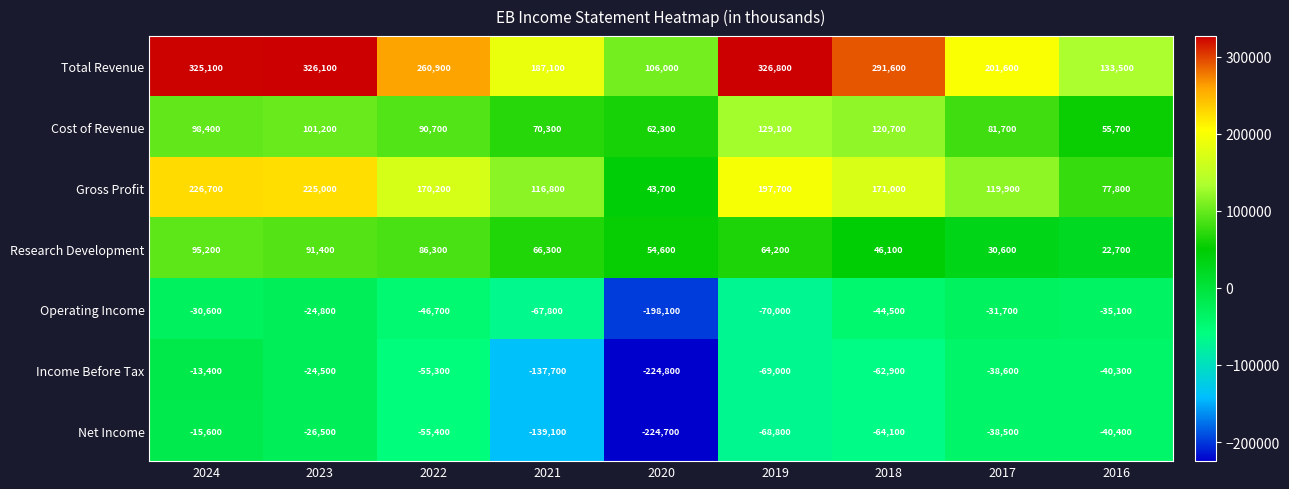

What is the lowest value of the Operating Income series?

-198100